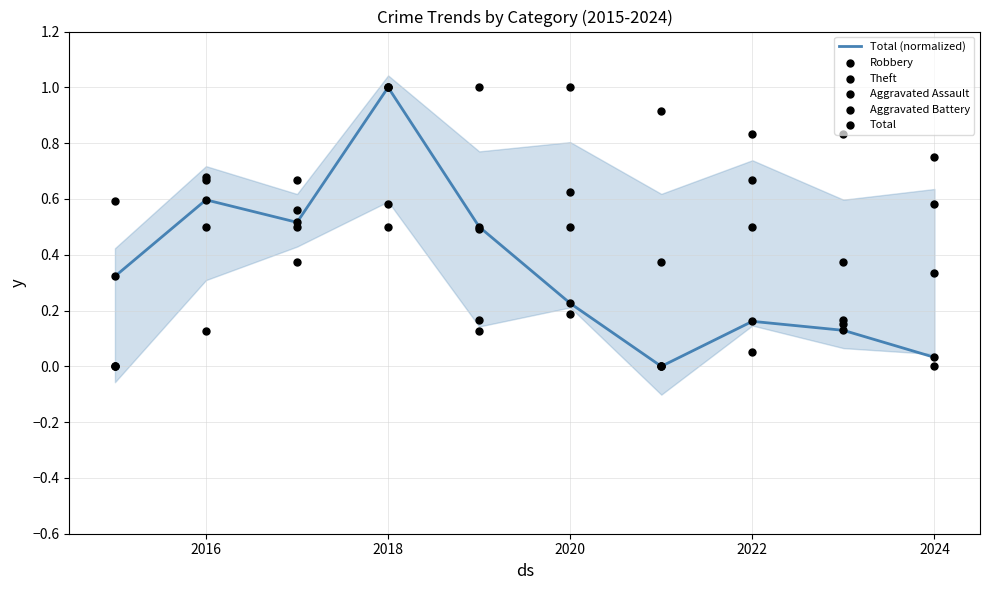

Which category has the highest value in the Total (normalized) series?

2018